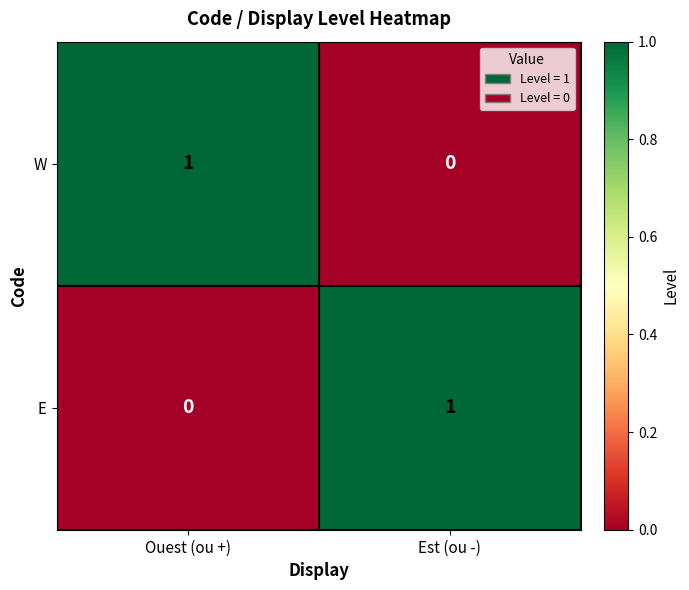

What is the spread (max minus min) of values at Ouest (ou +)?

1